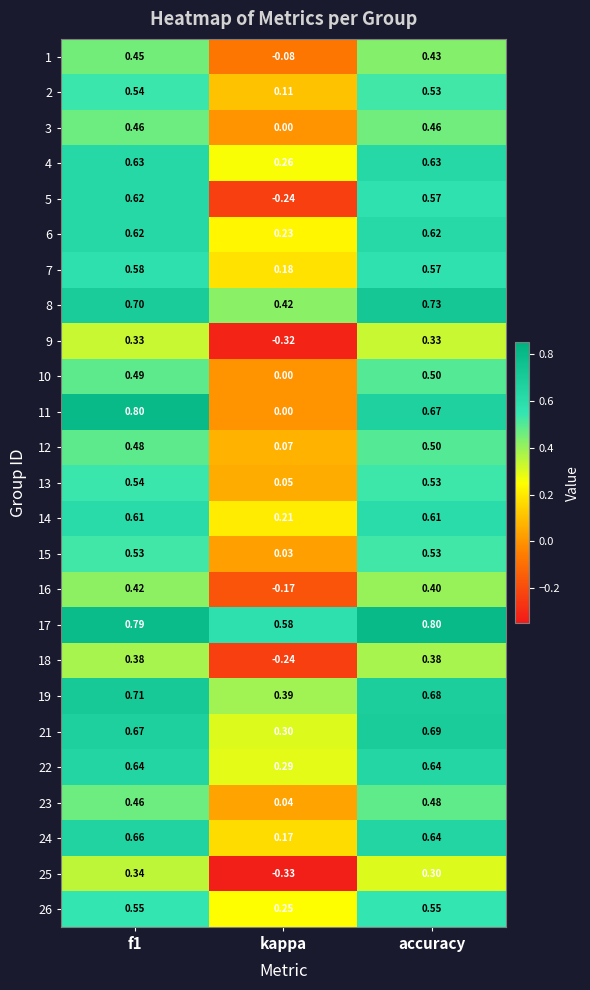

At which label does 8 reach its minimum?

kappa